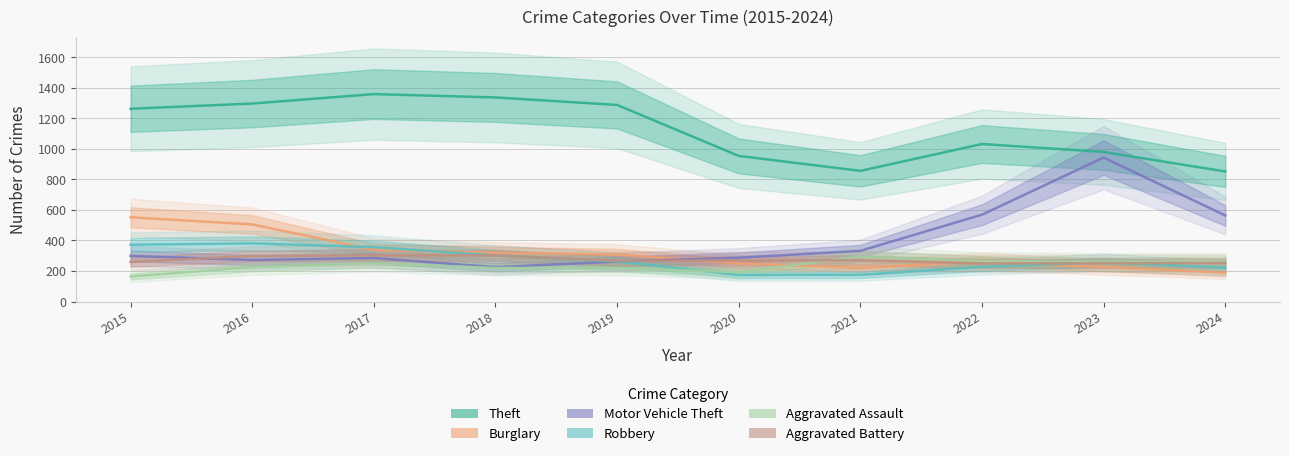

True or false: Theft and Aggravated Assault cross at least once.

False